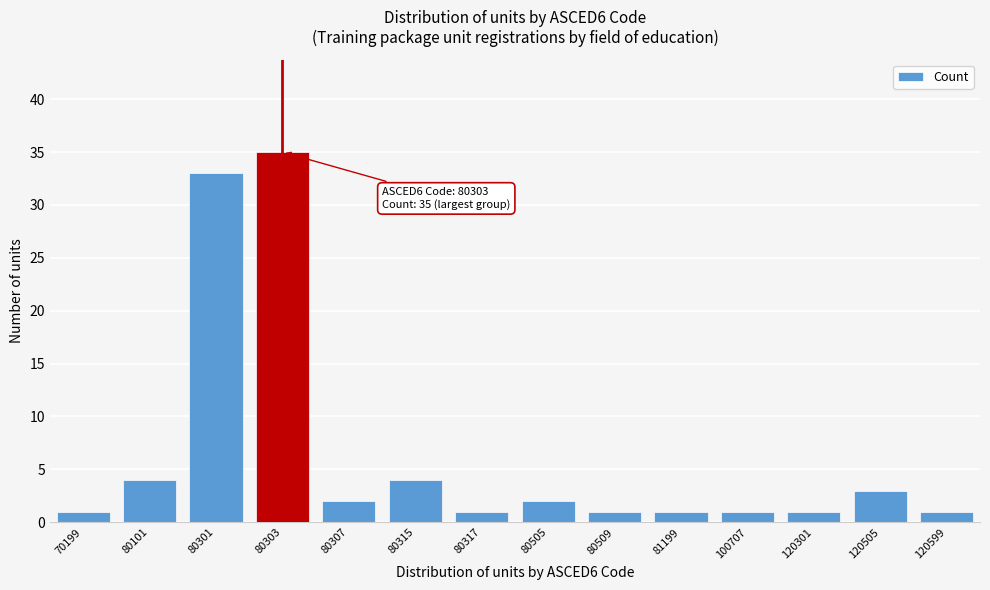

Reading left to right, extract all data points from this chart.

1	4	33	35	2	4	1	2	1	1	1	1	3	1